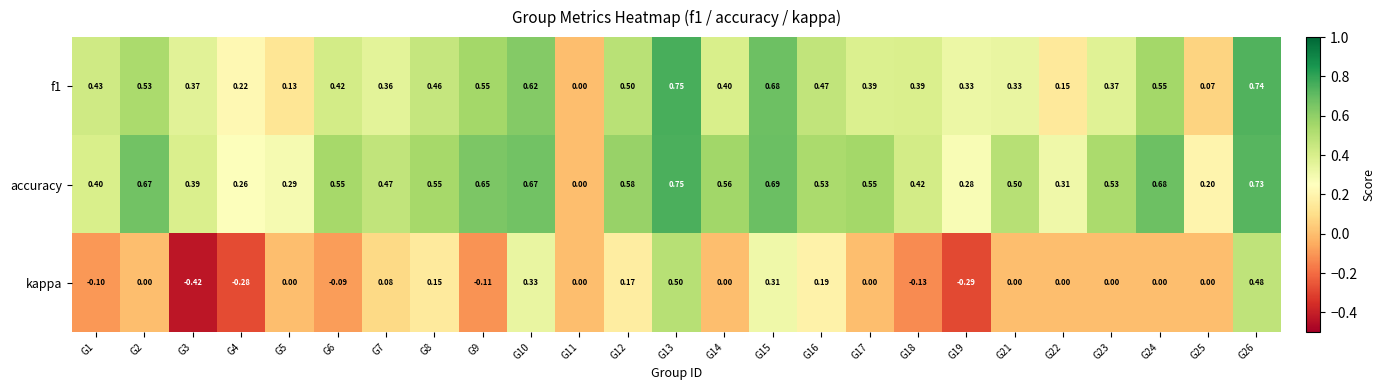

What is the total value across all series at G15?

1.7